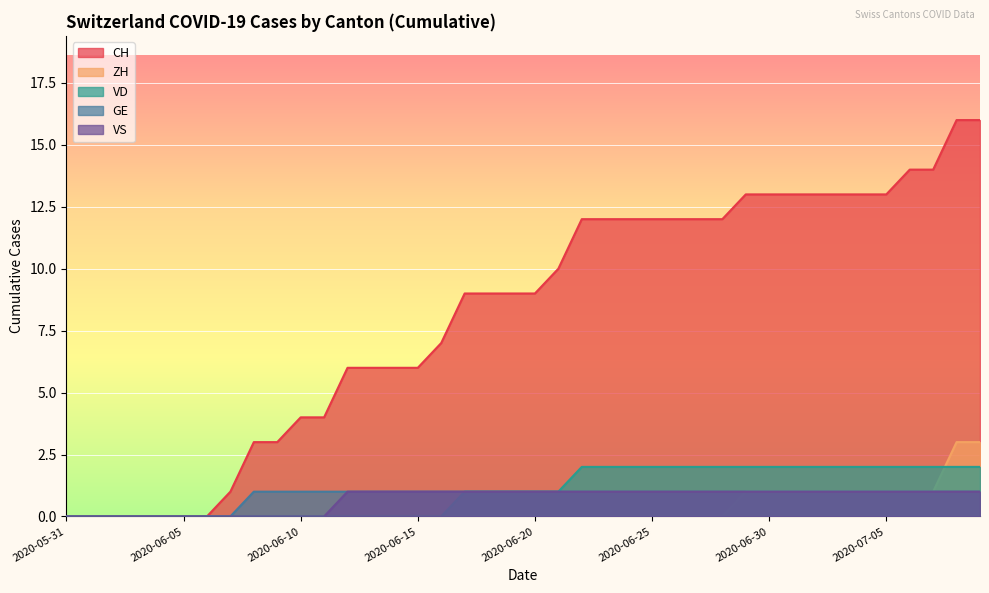

How many values in ZH are above zero?

11